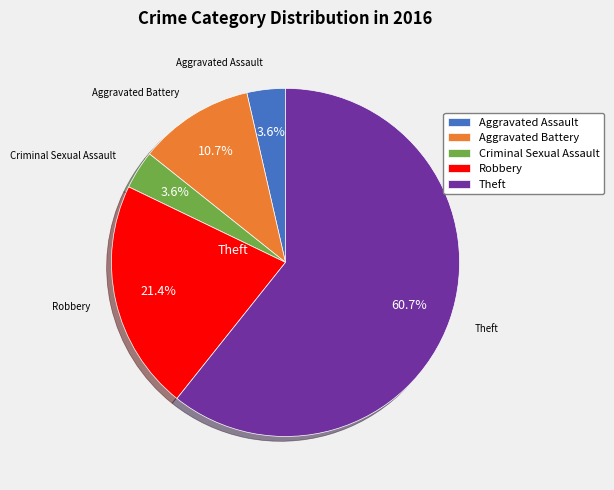

Which has a higher value, Criminal Sexual Assault or Robbery?

Robbery